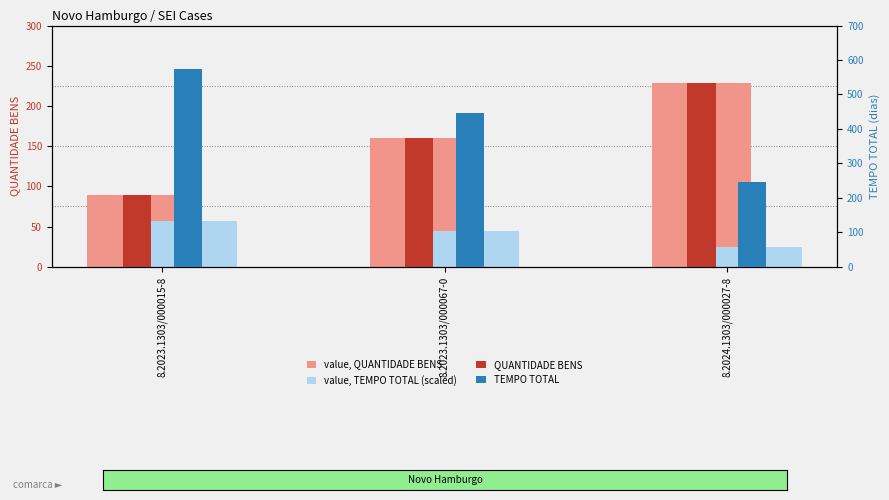

Between 8.2023.1303/000067-0 and 8.2024.1303/000027-8, which series saw the biggest shift?

TEMPO TOTAL